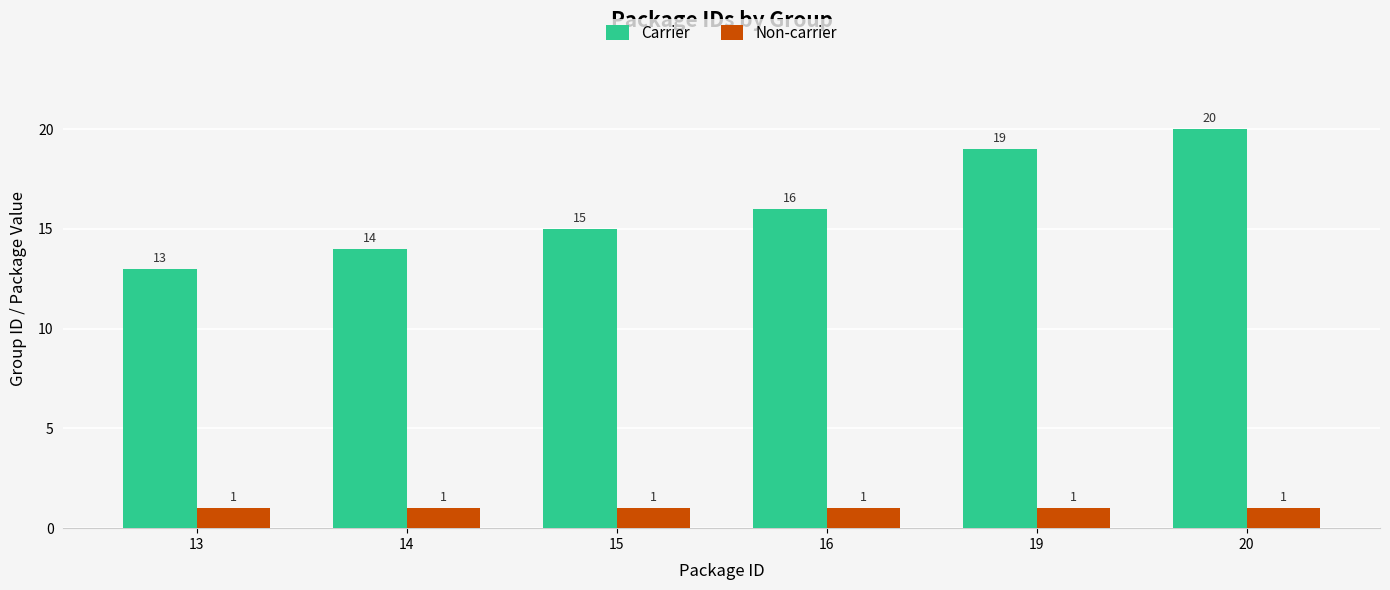

At how many categories does at least one series exceed 6?

6